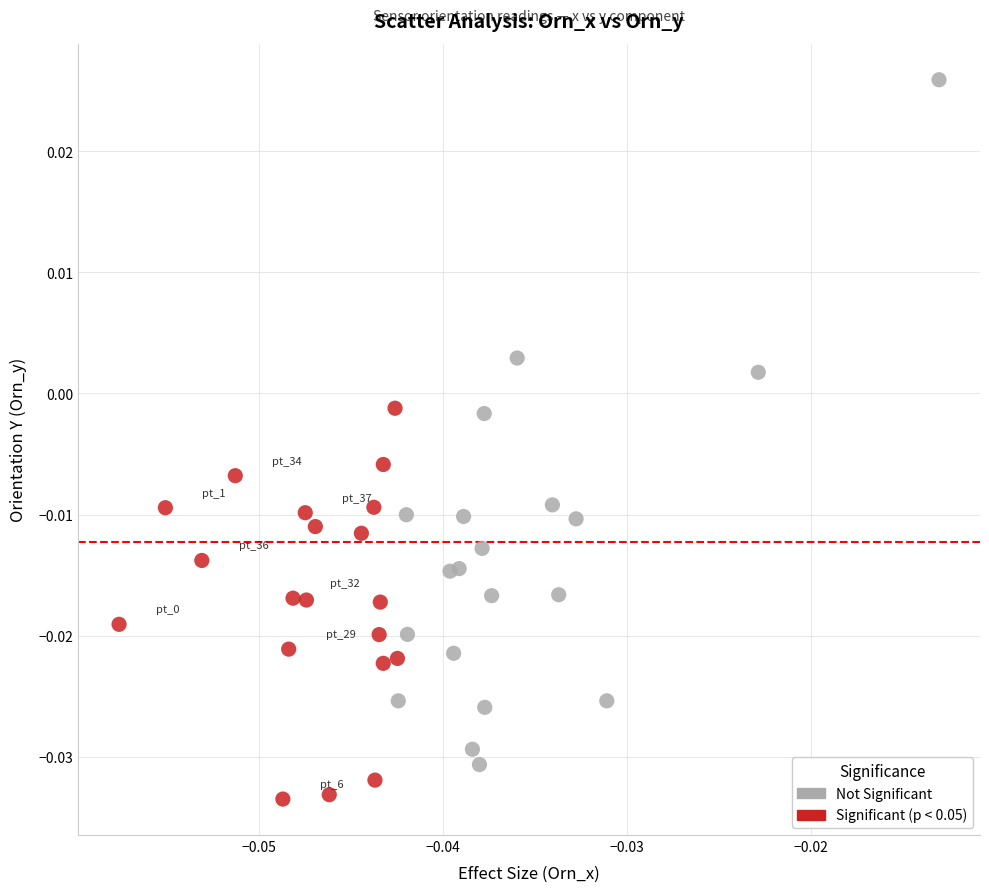

What are all the series names shown in the legend?

Not Significant, Significant (p < 0.05)